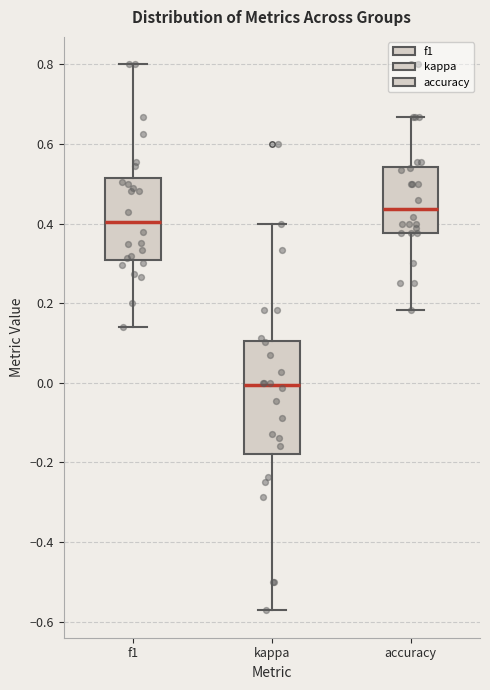

Which box's median line is the lowest?

kappa